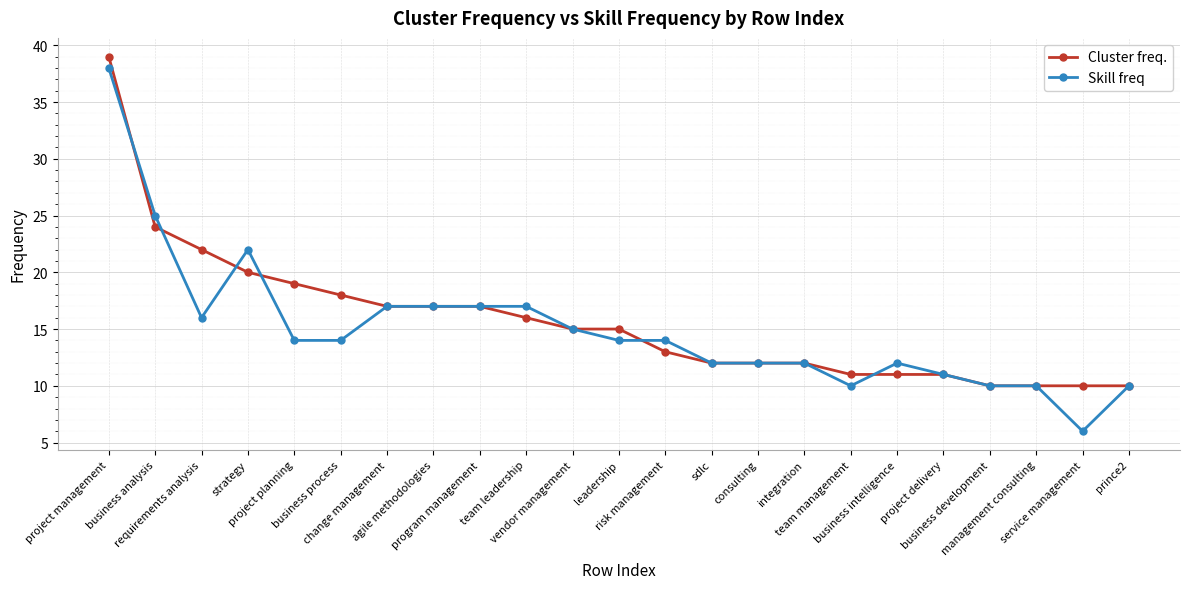

What is the value of the Skill freq point at the 1st from the left?

38